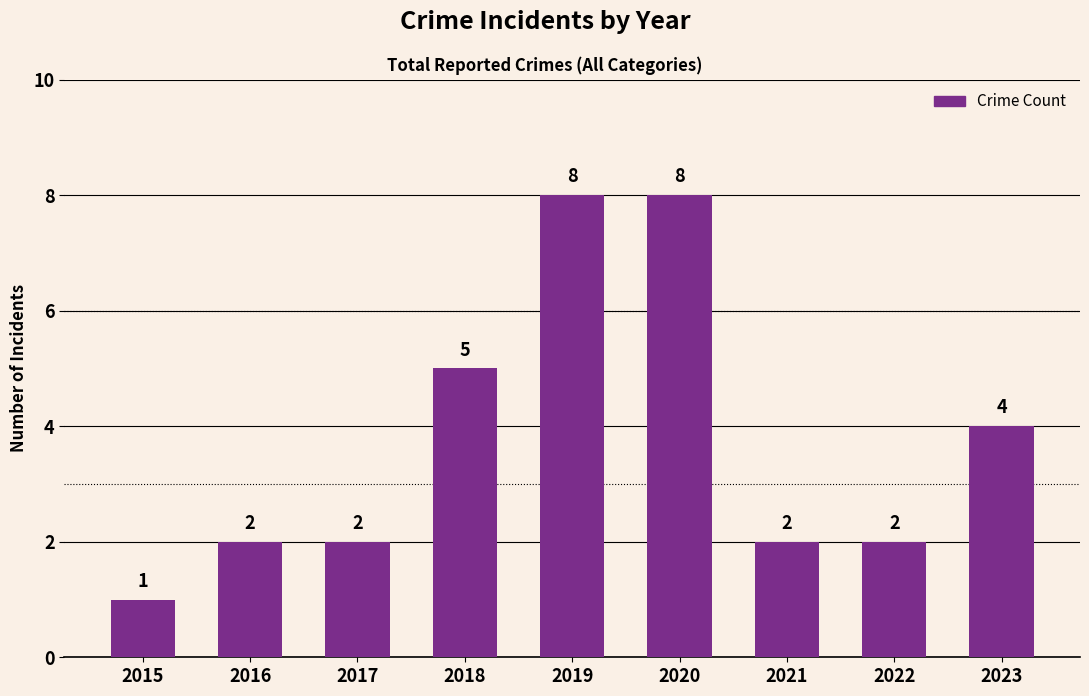

How many bars are there in total?

9